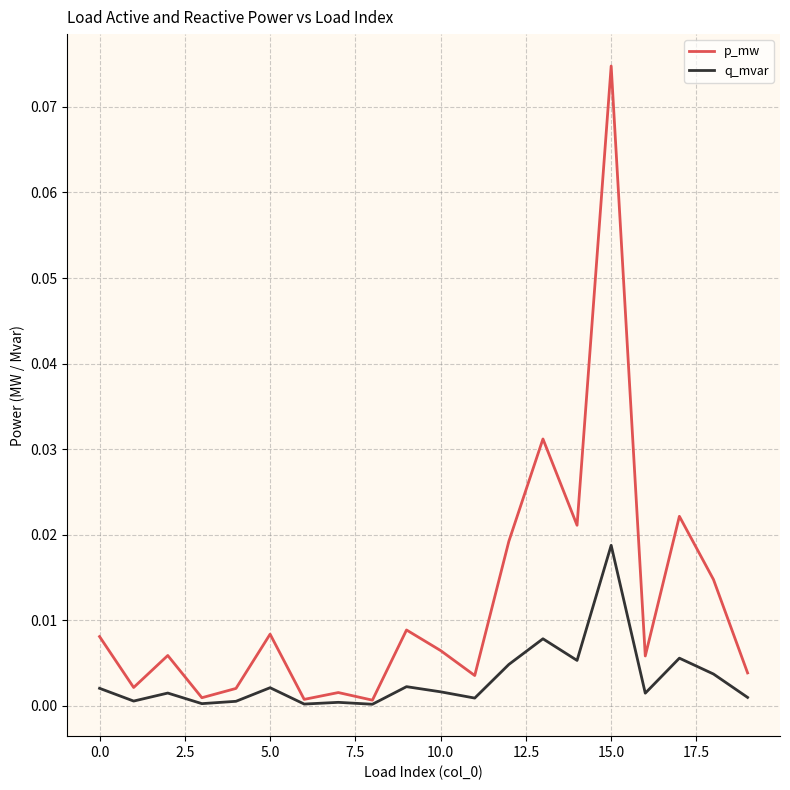

What are all the series names shown in the legend?

p_mw, q_mvar